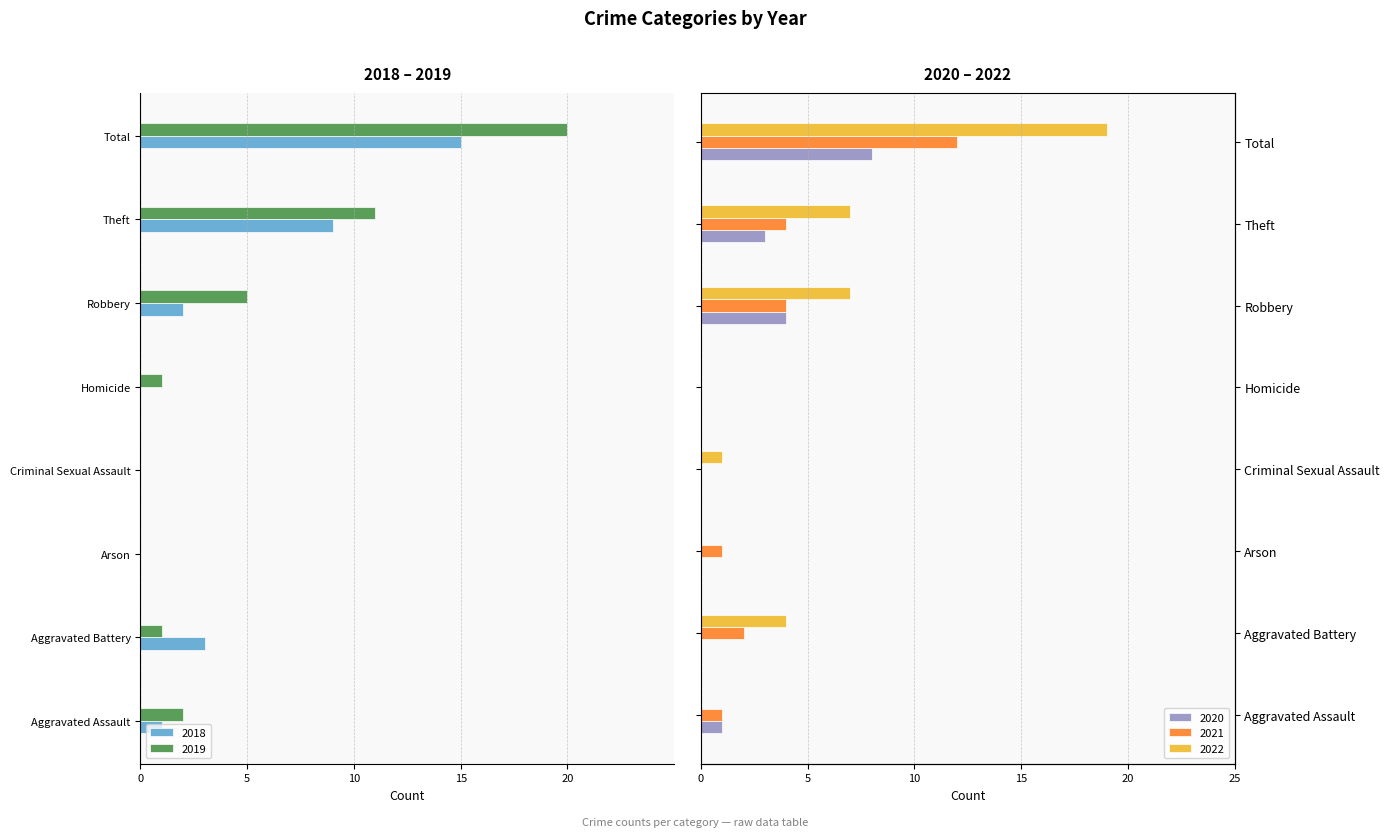

What is the sum of all 2020 values?

16